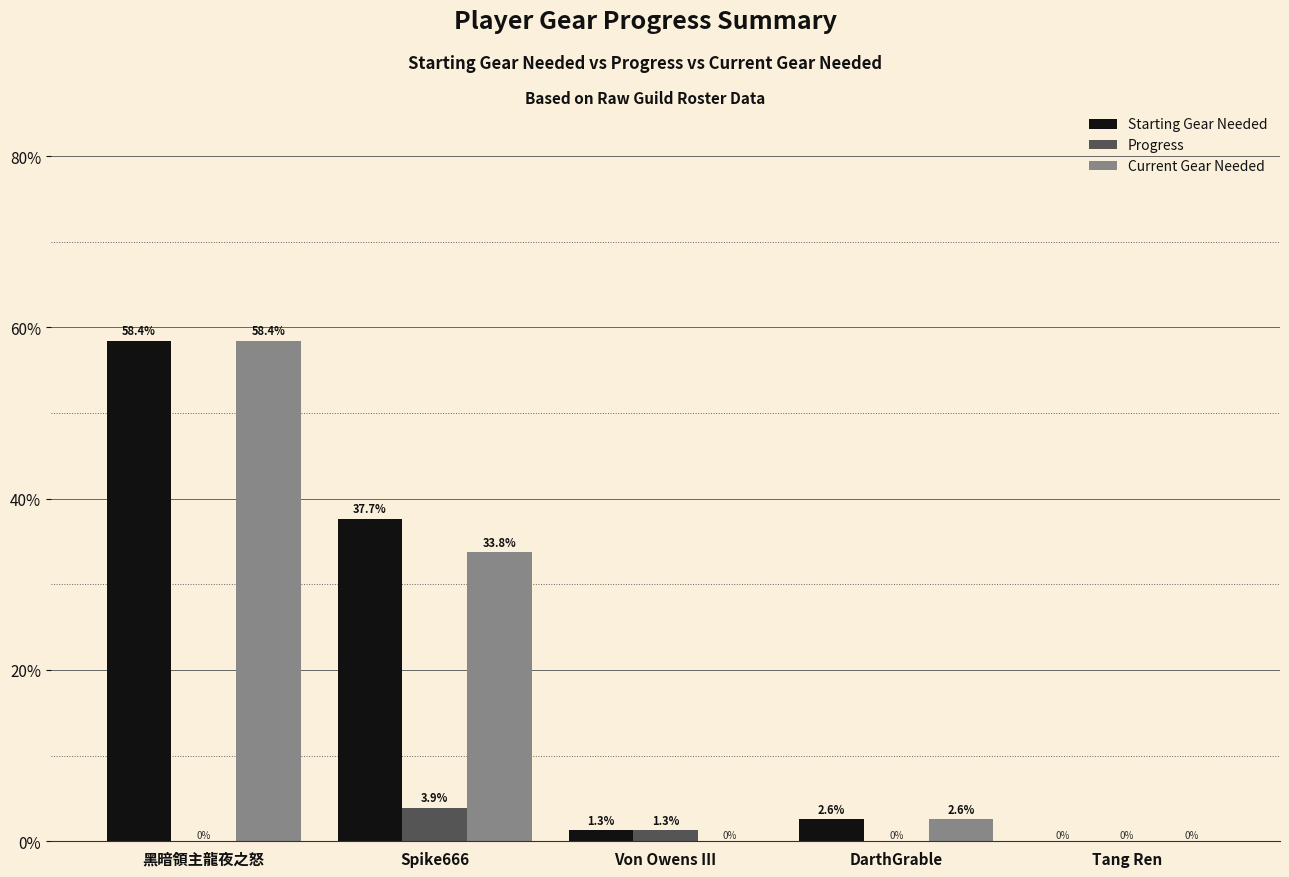

The value of Current Gear Needed at DarthGrable is 2.6. True or false?

True